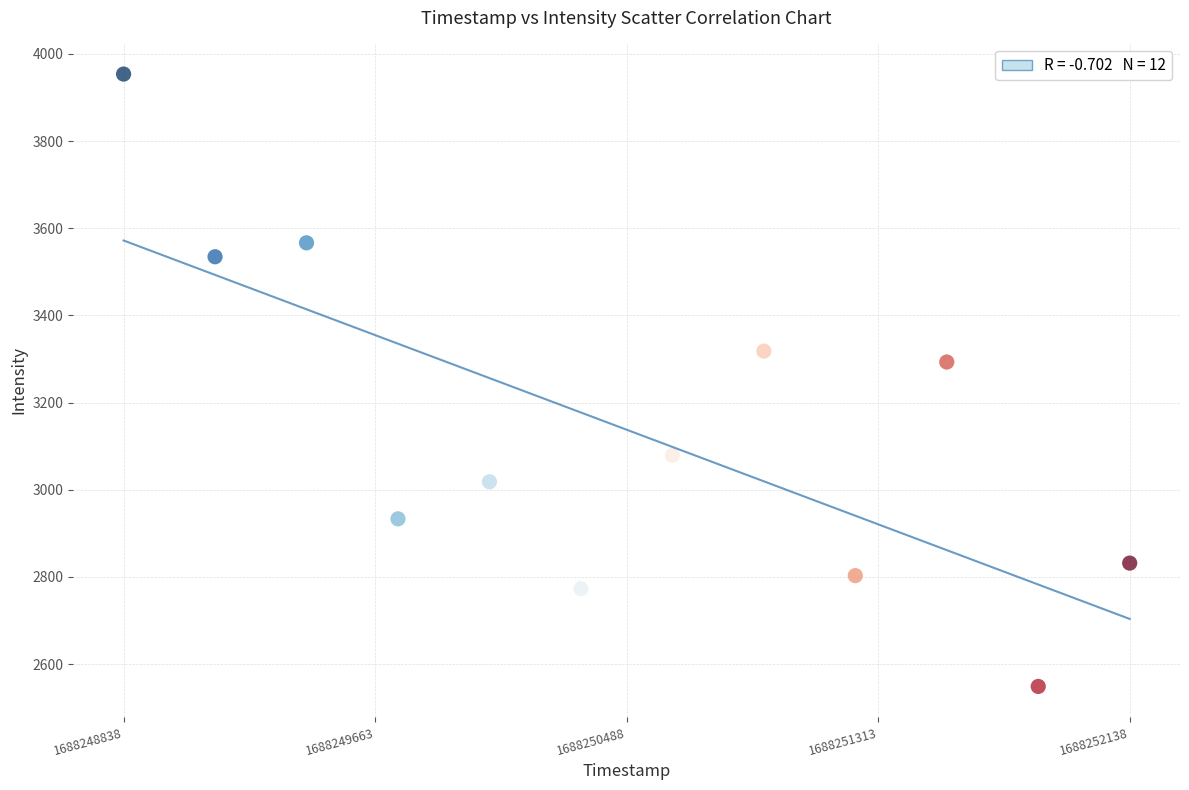

What is the range of Y values (max minus min)?

1405.0